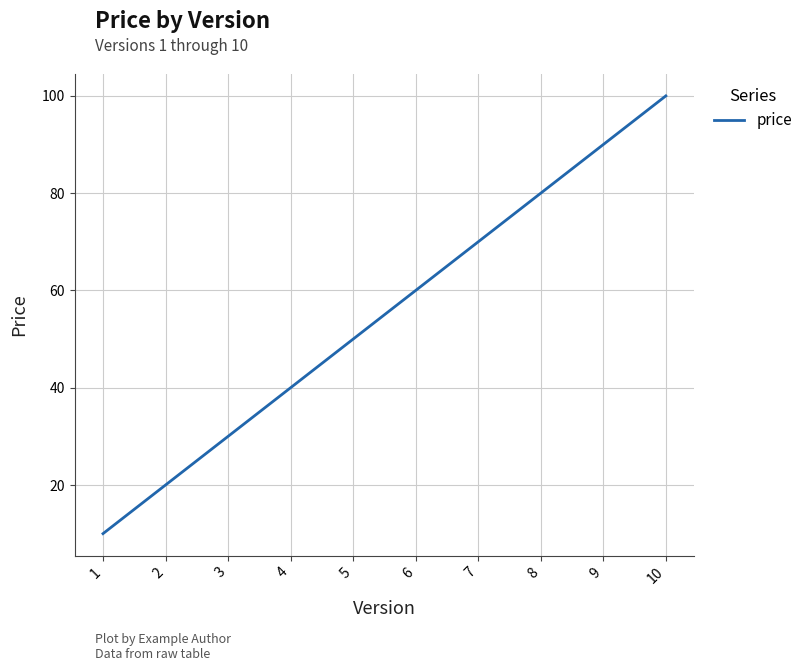

Which category has the highest value across all series?

10